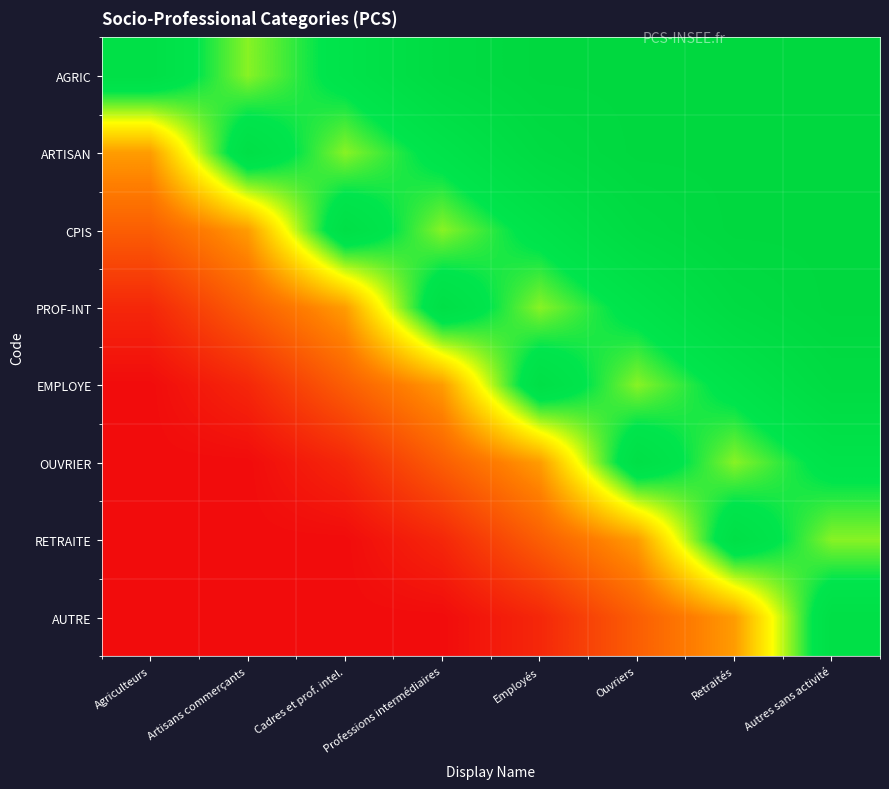

Reading left to right, what are all the values shown in this chart?

AGRIC: Agriculteurs=0.8	Artisans commerçants=0.6	Cadres et prof. intel.=0.8	Professions intermédiaires=0.9	Employés=1.0	Ouvriers=1.0	Retraités=1.0	Autres sans activité=1.0
ARTISAN: Agriculteurs=0.4	Artisans commerçants=0.8	Cadres et prof. intel.=0.6	Professions intermédiaires=0.8	Employés=0.9	Ouvriers=1.0	Retraités=1.0	Autres sans activité=1.0
CPIS: Agriculteurs=0.2	Artisans commerçants=0.4	Cadres et prof. intel.=0.8	Professions intermédiaires=0.6	Employés=0.8	Ouvriers=0.9	Retraités=1.0	Autres sans activité=1.0
PROF-INT: Agriculteurs=0.1	Artisans commerçants=0.2	Cadres et prof. intel.=0.4	Professions intermédiaires=0.8	Employés=0.6	Ouvriers=0.8	Retraités=0.9	Autres sans activité=1.0
EMPLOYE: Agriculteurs=0.0	Artisans commerçants=0.1	Cadres et prof. intel.=0.2	Professions intermédiaires=0.4	Employés=0.8	Ouvriers=0.6	Retraités=0.8	Autres sans activité=0.9
OUVRIER: Agriculteurs=0.0	Artisans commerçants=0.0	Cadres et prof. intel.=0.1	Professions intermédiaires=0.2	Employés=0.4	Ouvriers=0.8	Retraités=0.6	Autres sans activité=0.8
RETRAITE: Agriculteurs=0.0	Artisans commerçants=0.0	Cadres et prof. intel.=0.0	Professions intermédiaires=0.1	Employés=0.2	Ouvriers=0.4	Retraités=0.8	Autres sans activité=0.6
AUTRE: Agriculteurs=0.0	Artisans commerçants=0.0	Cadres et prof. intel.=0.0	Professions intermédiaires=0.0	Employés=0.1	Ouvriers=0.2	Retraités=0.4	Autres sans activité=0.8